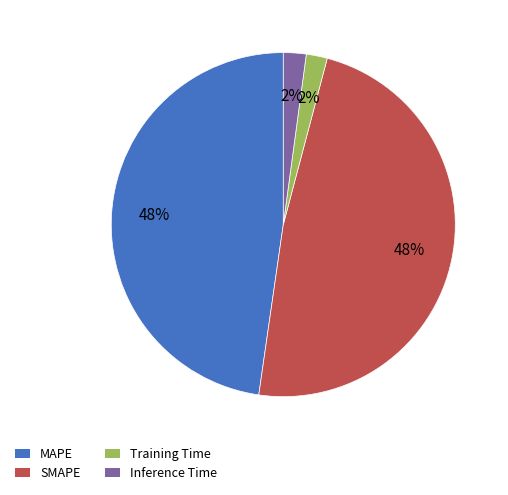

Is it true that Training Time is 11% of the pie?

False